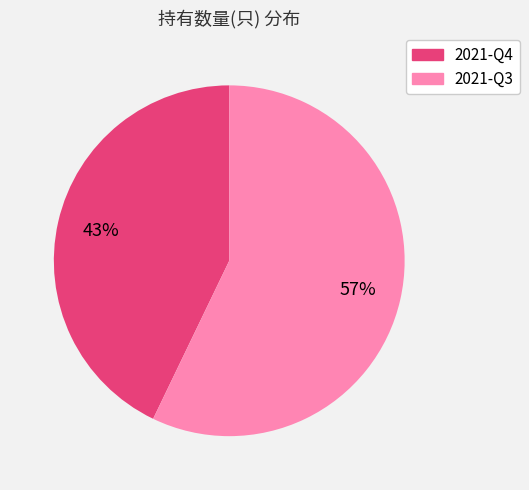

Which category has the biggest portion of the pie?

2021-Q3